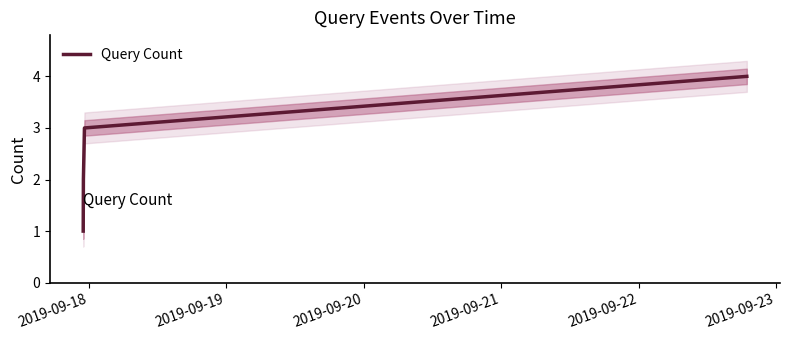

True or false: Query Count has more than 2 interior local peaks.

False